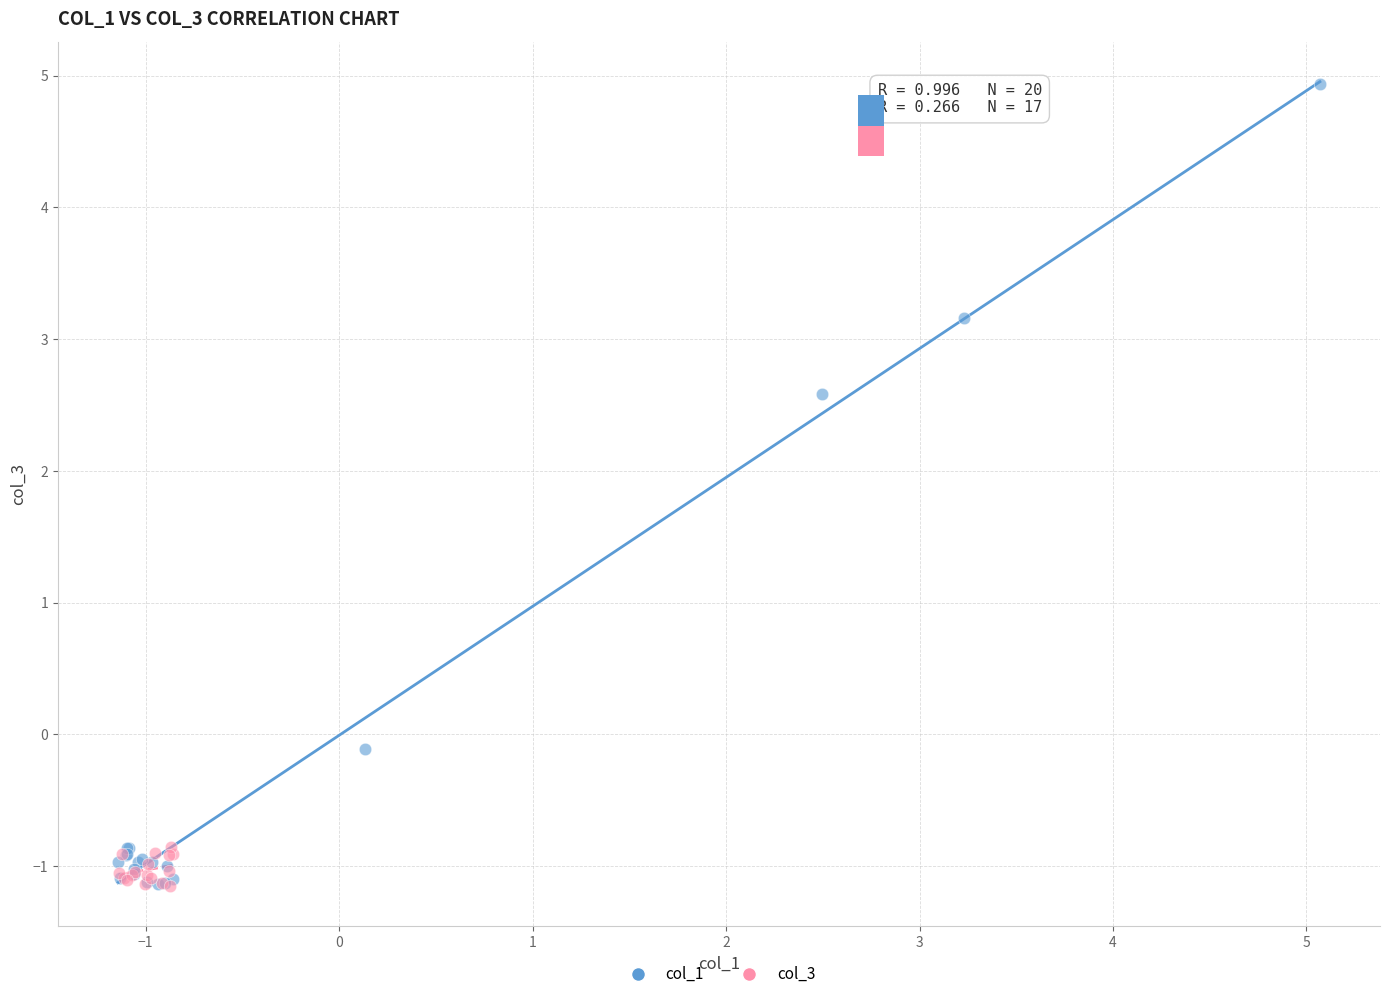

Which series reaches the maximum Y coordinate?

col_1